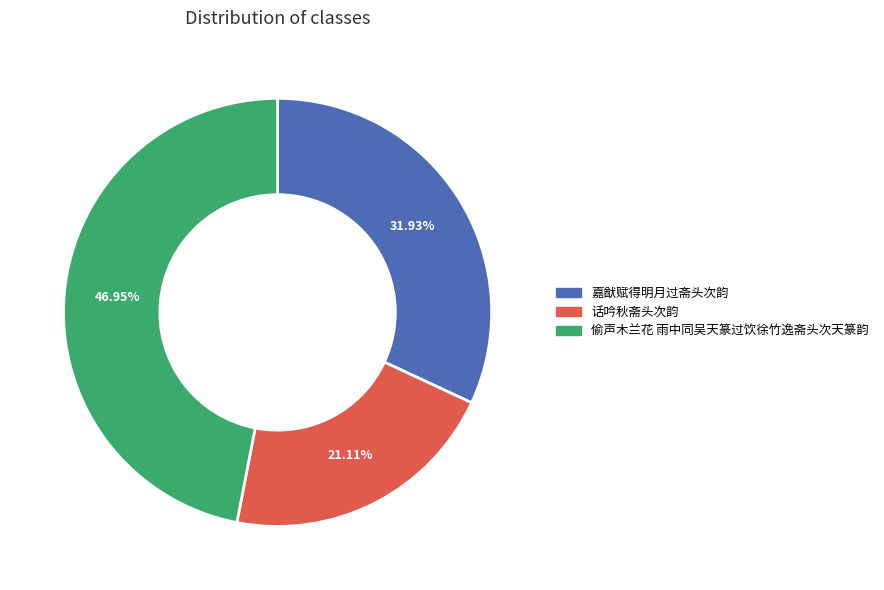

To the nearest percent, what percentage of the pie is 偷声木兰花 雨中同吴天篆过饮徐竹逸斋头次天篆韵?

47%